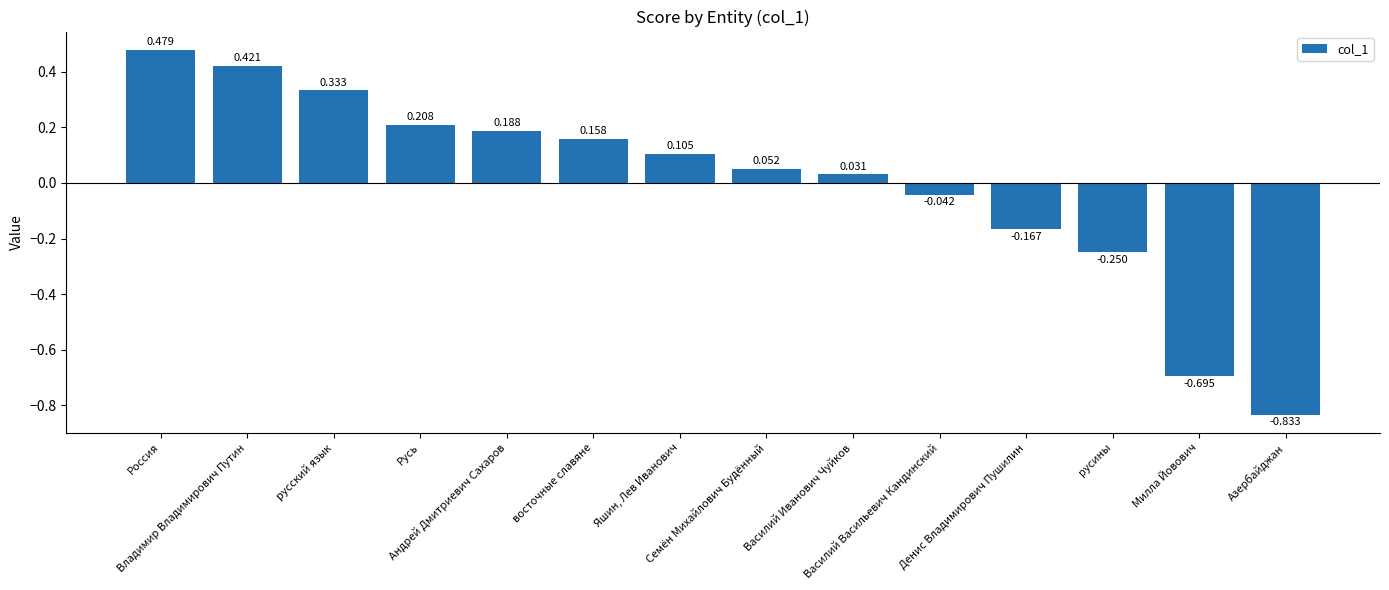

How many bars are there in total?

14